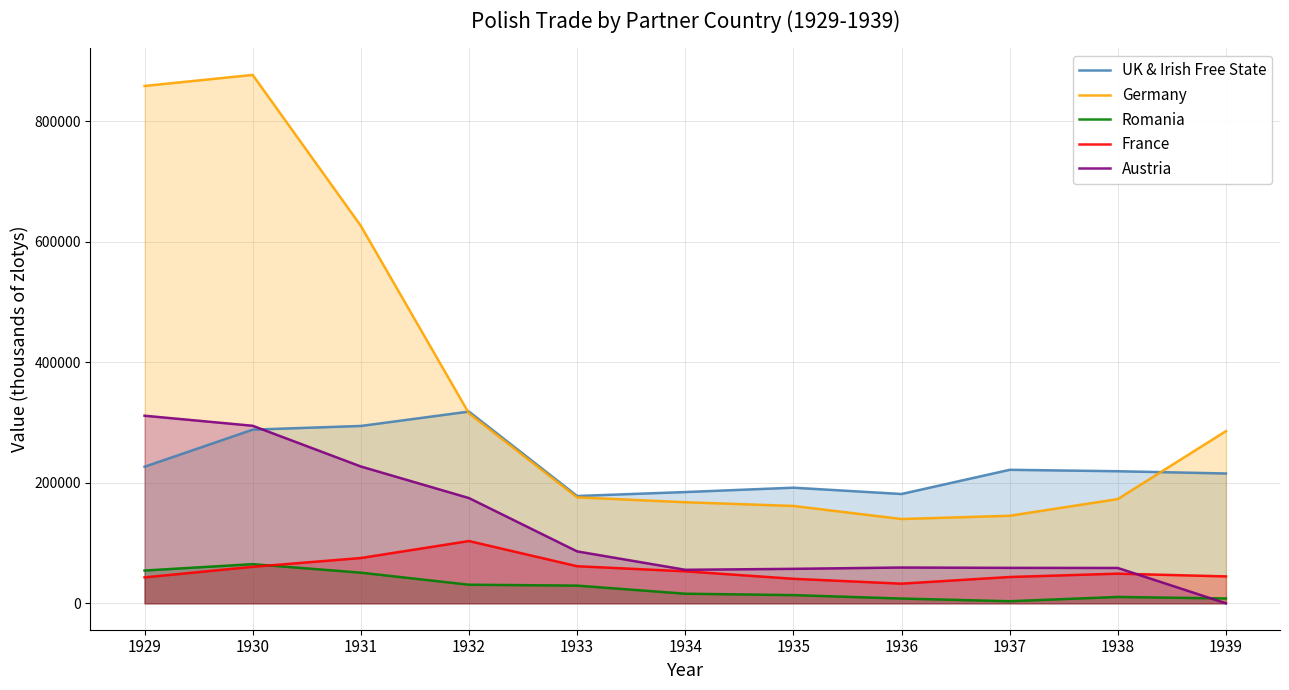

True or false: Austria and Germany intersect in this chart.

False